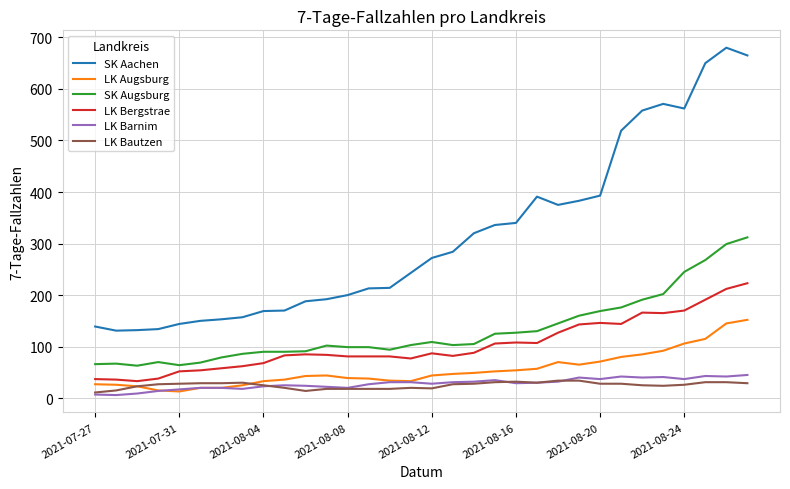

Which series has the widest spread of values?

SK Aachen